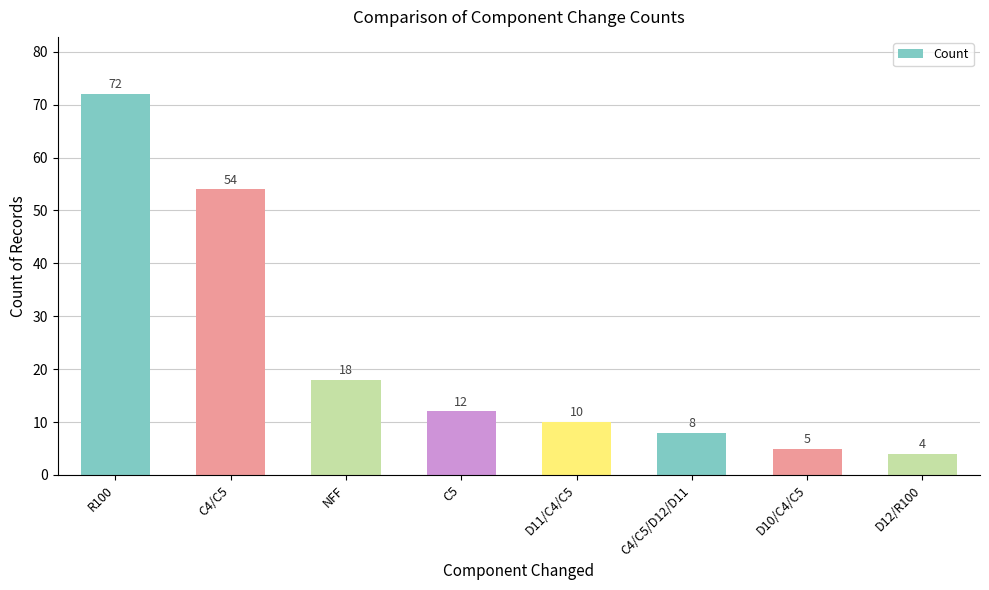

Rank the categories by value from highest to lowest.

R100, C4/C5, NFF, C5, D11/C4/C5, C4/C5/D12/D11, D10/C4/C5, D12/R100